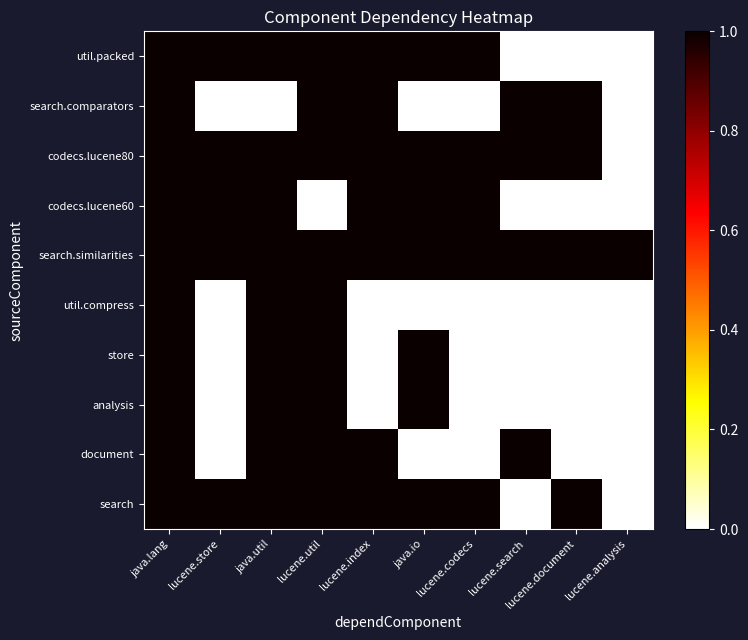

Reading left to right, extract all data points from this chart.

util.packed: java.lang=1	lucene.store=1	java.util=1	lucene.util=1	lucene.index=1	java.io=1	lucene.codecs=1	lucene.search=0	lucene.document=0	lucene.analysis=0
search.comparators: java.lang=1	lucene.store=0	java.util=0	lucene.util=1	lucene.index=1	java.io=0	lucene.codecs=0	lucene.search=1	lucene.document=1	lucene.analysis=0
codecs.lucene80: java.lang=1	lucene.store=1	java.util=1	lucene.util=1	lucene.index=1	java.io=1	lucene.codecs=1	lucene.search=1	lucene.document=1	lucene.analysis=0
codecs.lucene60: java.lang=1	lucene.store=1	java.util=1	lucene.util=0	lucene.index=1	java.io=1	lucene.codecs=1	lucene.search=0	lucene.document=0	lucene.analysis=0
search.similarities: java.lang=1	lucene.store=1	java.util=1	lucene.util=1	lucene.index=1	java.io=1	lucene.codecs=1	lucene.search=1	lucene.document=1	lucene.analysis=1
util.compress: java.lang=1	lucene.store=0	java.util=1	lucene.util=1	lucene.index=0	java.io=0	lucene.codecs=0	lucene.search=0	lucene.document=0	lucene.analysis=0
store: java.lang=1	lucene.store=0	java.util=1	lucene.util=1	lucene.index=0	java.io=1	lucene.codecs=0	lucene.search=0	lucene.document=0	lucene.analysis=0
analysis: java.lang=1	lucene.store=0	java.util=1	lucene.util=1	lucene.index=0	java.io=1	lucene.codecs=0	lucene.search=0	lucene.document=0	lucene.analysis=0
document: java.lang=1	lucene.store=0	java.util=1	lucene.util=1	lucene.index=1	java.io=0	lucene.codecs=0	lucene.search=1	lucene.document=0	lucene.analysis=0
search: java.lang=1	lucene.store=1	java.util=1	lucene.util=1	lucene.index=1	java.io=1	lucene.codecs=1	lucene.search=0	lucene.document=1	lucene.analysis=0